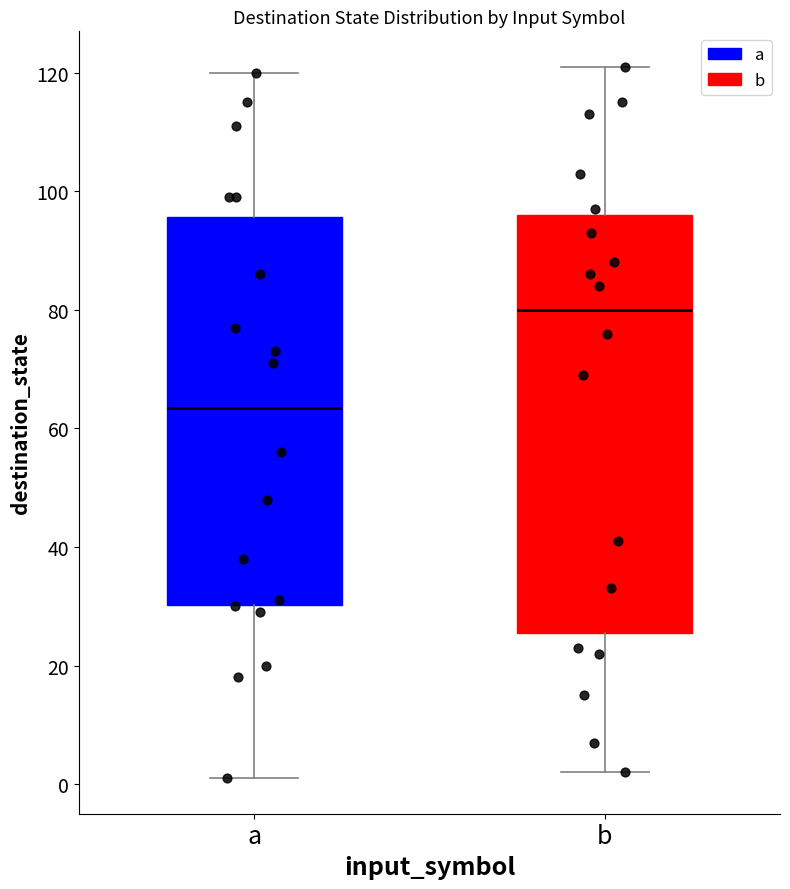

Reading left to right, read every box against the y-axis: the position of its median line, the range the box covers, and the ends of its whiskers. The values are not printed on the chart, so give them approximately, as read against the axis.

a: median 64, box 30 to 96, whiskers 2 to 120
b: median 80, box 26 to 96, whiskers 2 to 122